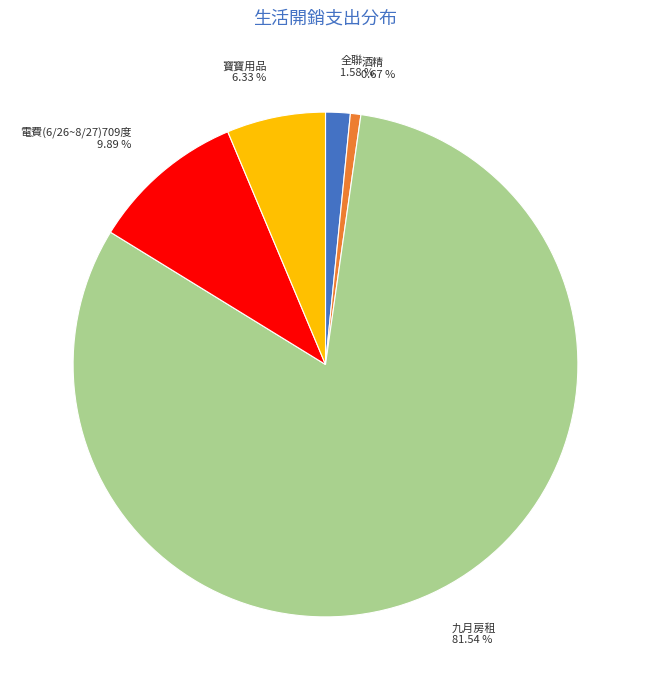

The 電費(6/26~8/27)709度 slice represents 20% of the pie. True or false?

False